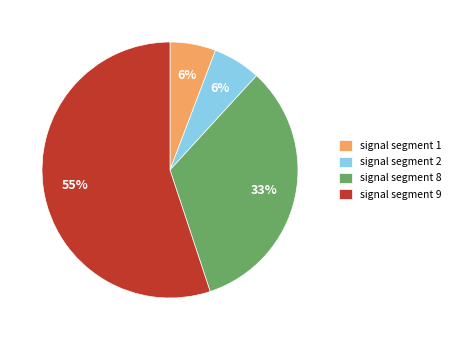

Which category accounts for the majority?

signal segment 9